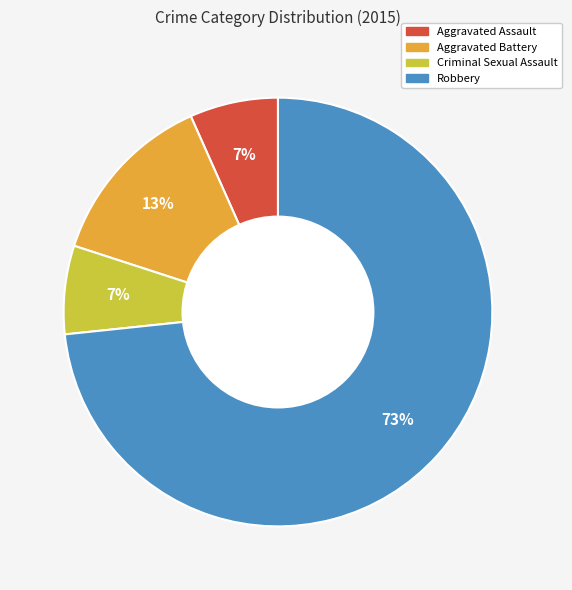

Is there any slice that represents more than half of the pie?

Yes